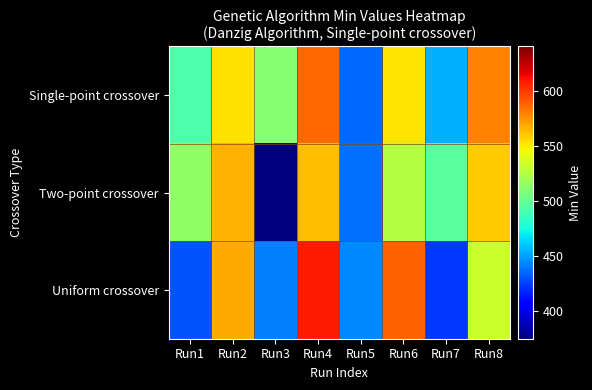

Which series has the largest total across all categories?

Single-point crossover